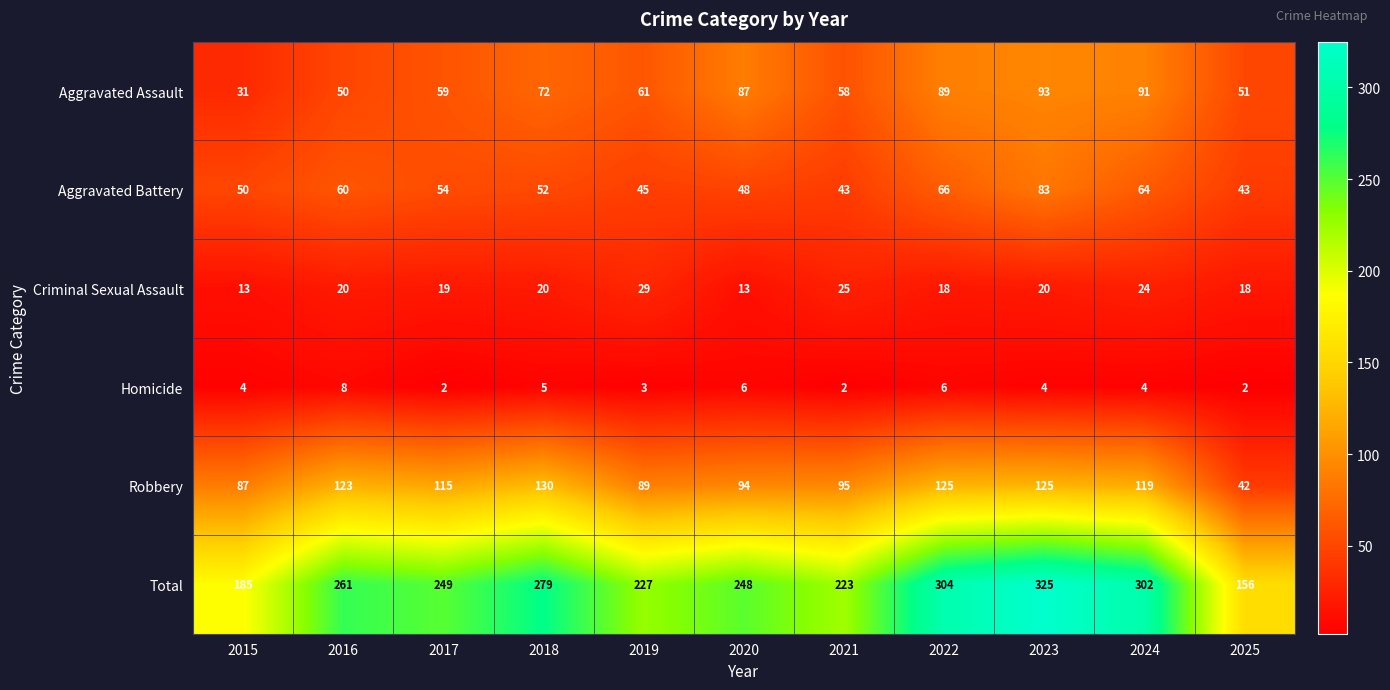

The Homicide series shows 4 at 2020. True or false?

False